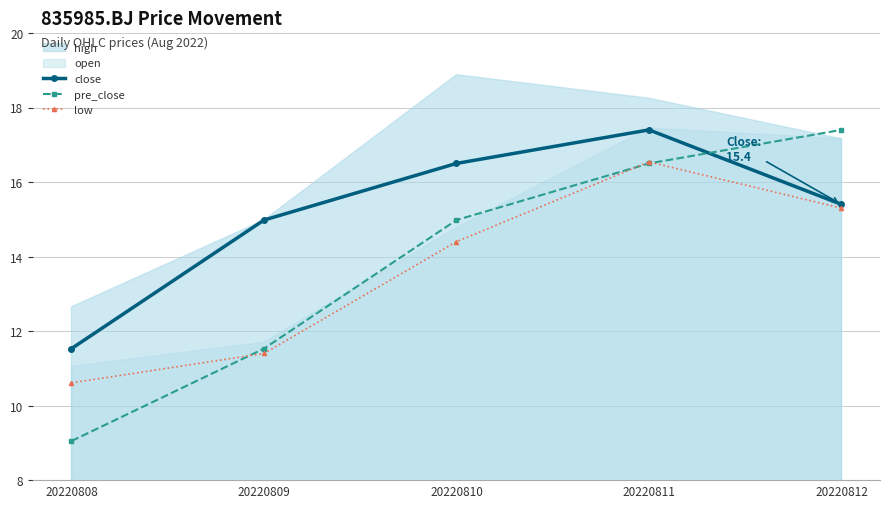

What is the difference between the maximum and second lowest values in the pre_close series?

5.9